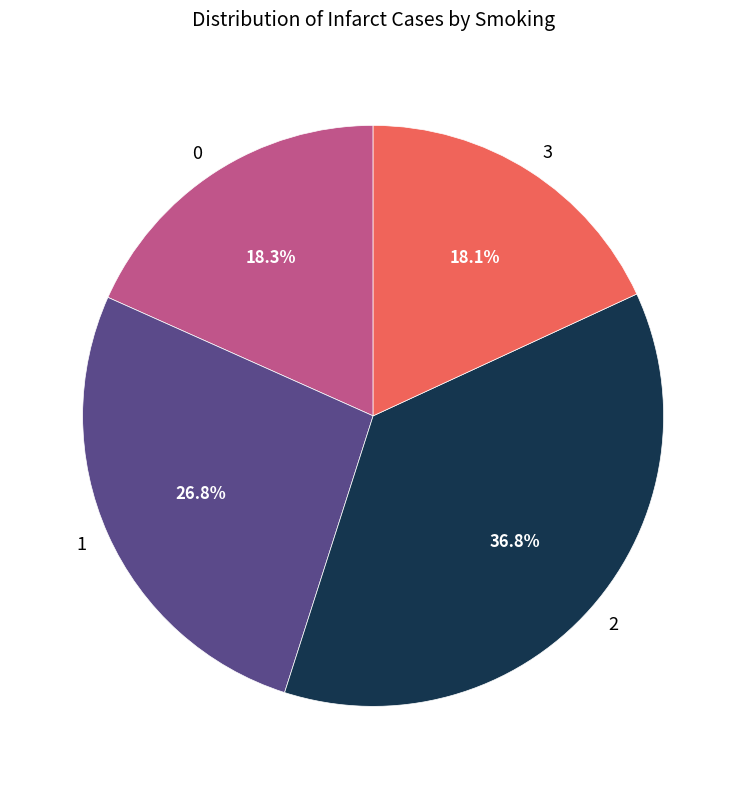

Is 3 the majority of the pie?

No